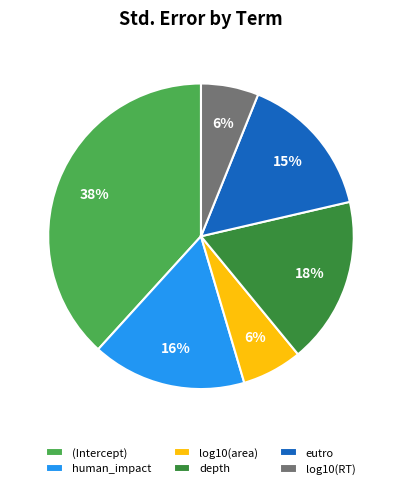

Combined, do log10(area) and depth account for over 50%?

No